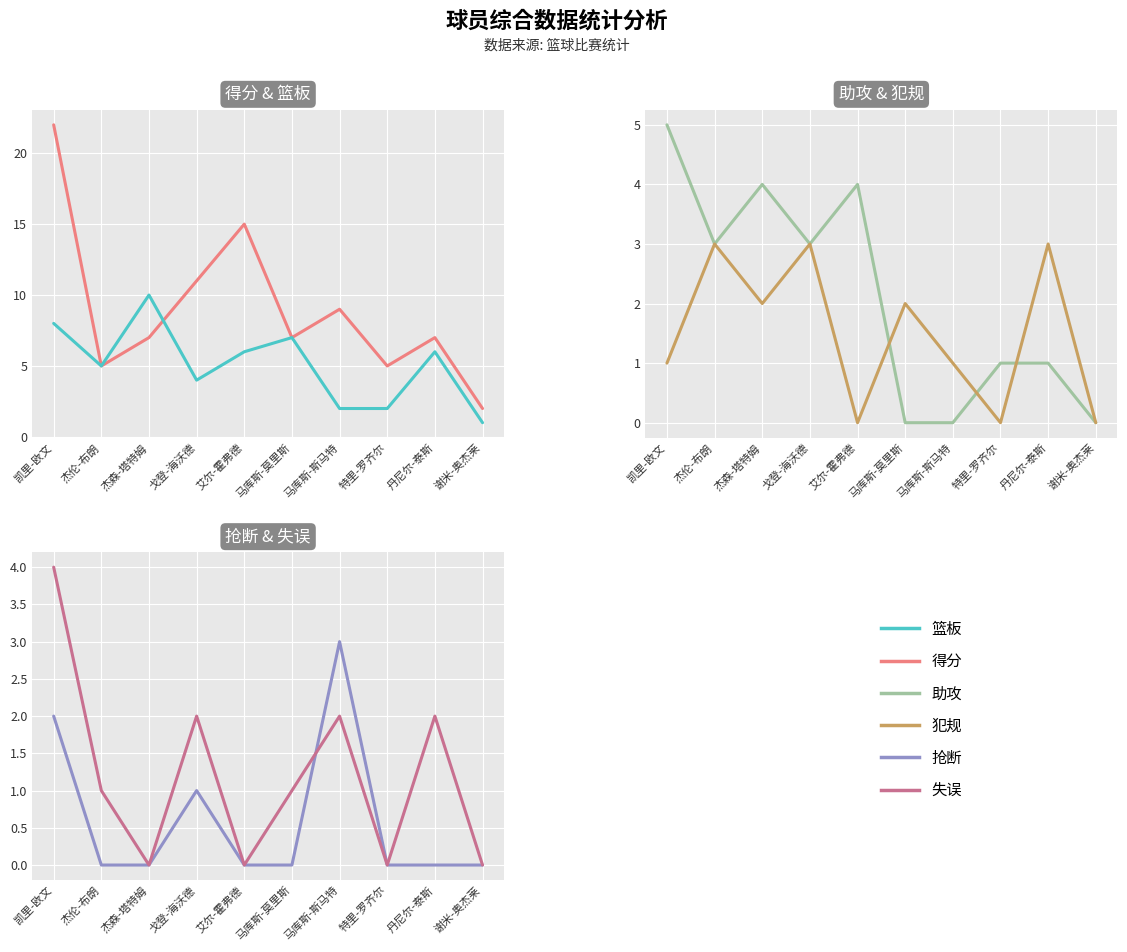

Is this an area chart (filled region under the line)?

No